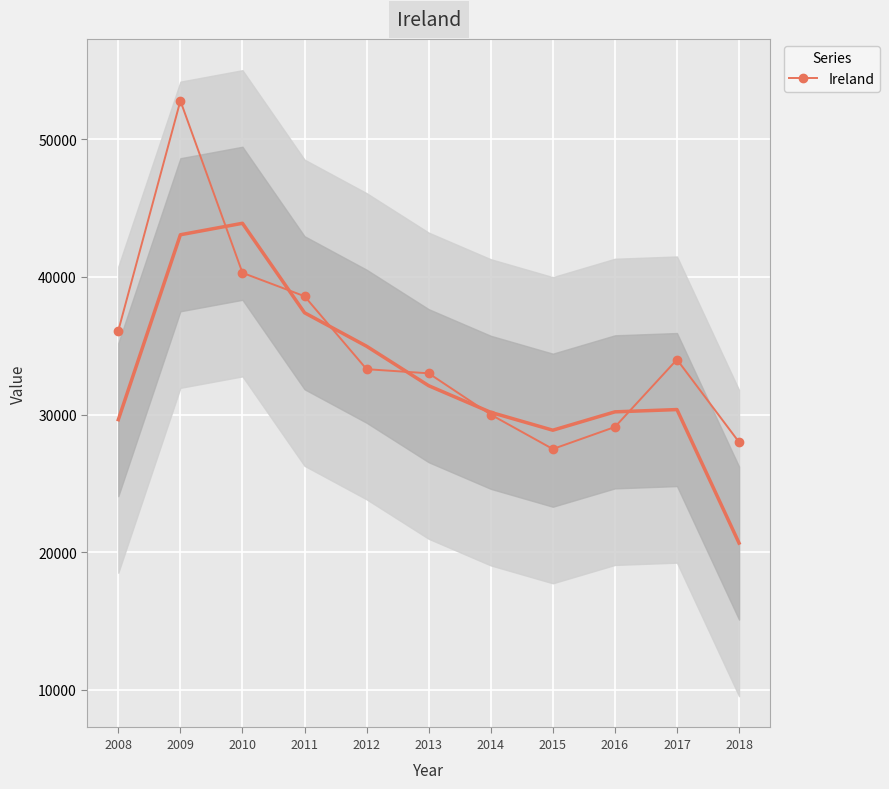

List the labels in order of value, smallest first.

2015, 2018, 2016, 2014, 2013, 2012, 2017, 2008, 2011, 2010, 2009